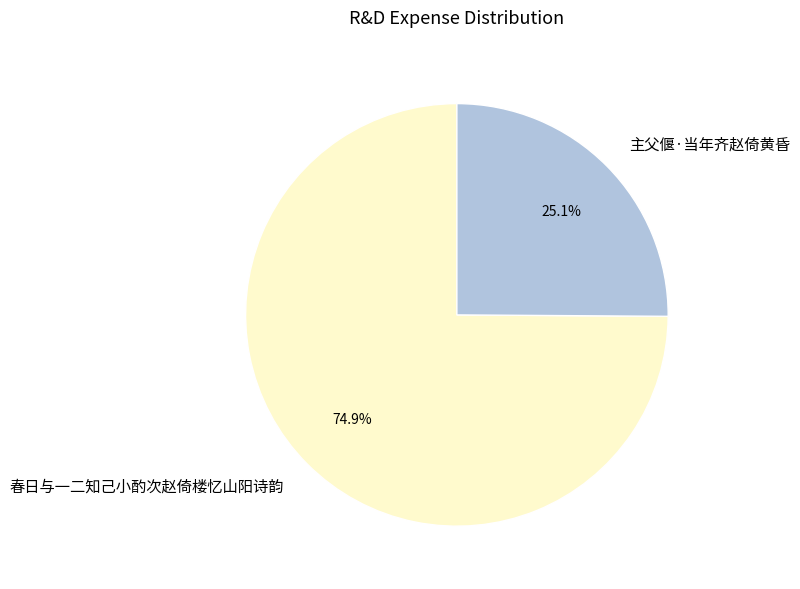

To the nearest percent, what is the difference between the 春日与一二知己小酌次赵倚楼忆山阳诗韵 and 主父偃·当年齐赵倚黄昏 slice percentages?

50%